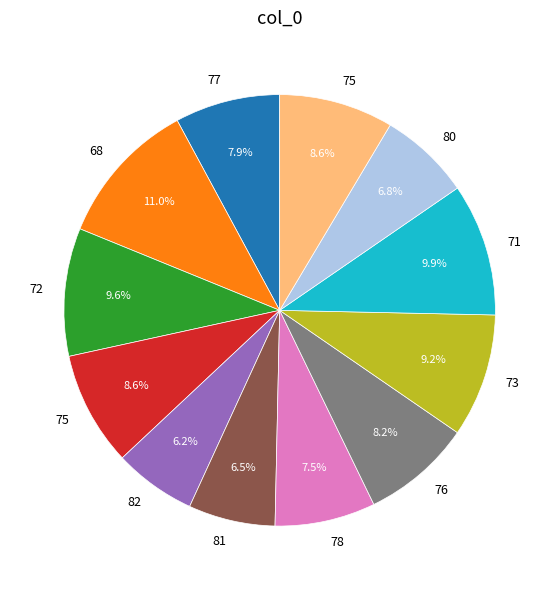

Does any single category account for the majority?

No